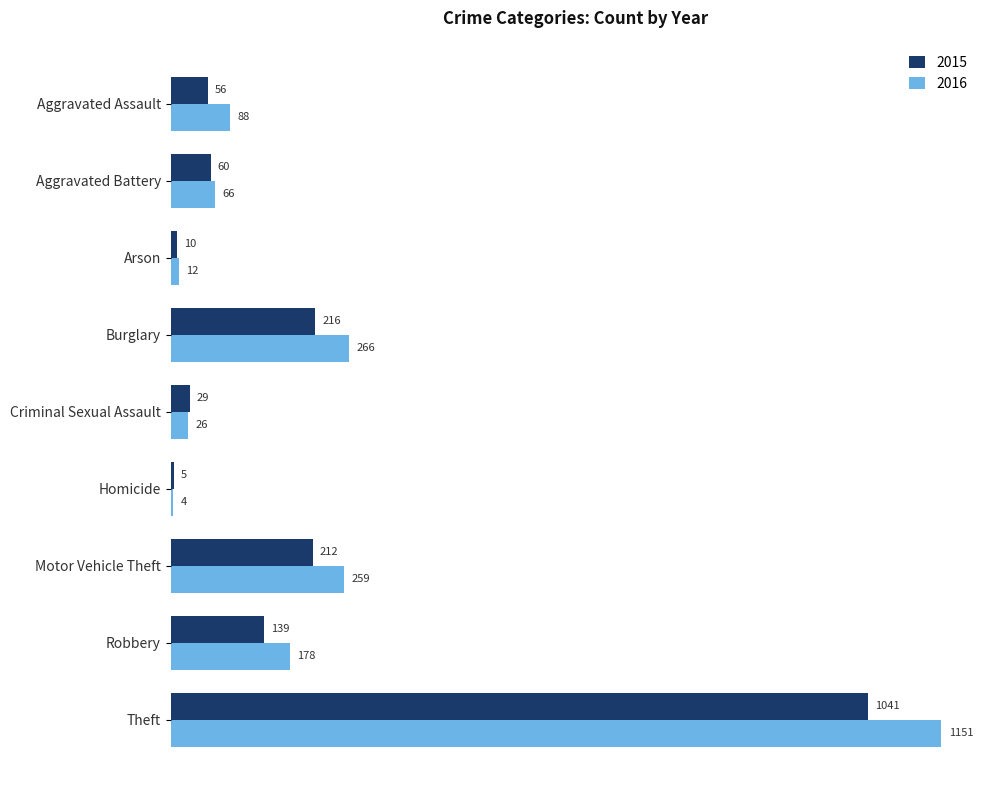

The value of 2015 at Robbery is 230. True or false?

False